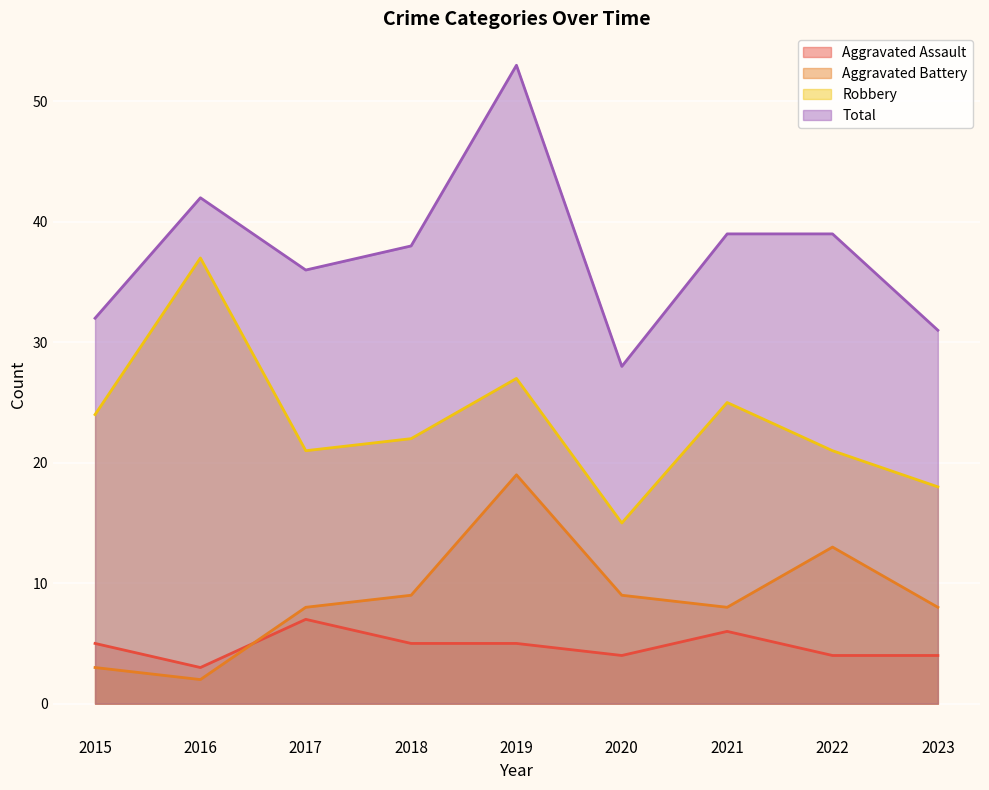

Reading right to left, transcribe all the data shown in this chart.

Aggravated Assault: 2023=4	2022=4	2021=6	2020=4	2019=5	2018=5	2017=7	2016=3	2015=5
Aggravated Battery: 2023=8	2022=13	2021=8	2020=9	2019=19	2018=9	2017=8	2016=2	2015=3
Robbery: 2023=18	2022=21	2021=25	2020=15	2019=27	2018=22	2017=21	2016=37	2015=24
Total: 2023=31	2022=39	2021=39	2020=28	2019=53	2018=38	2017=36	2016=42	2015=32